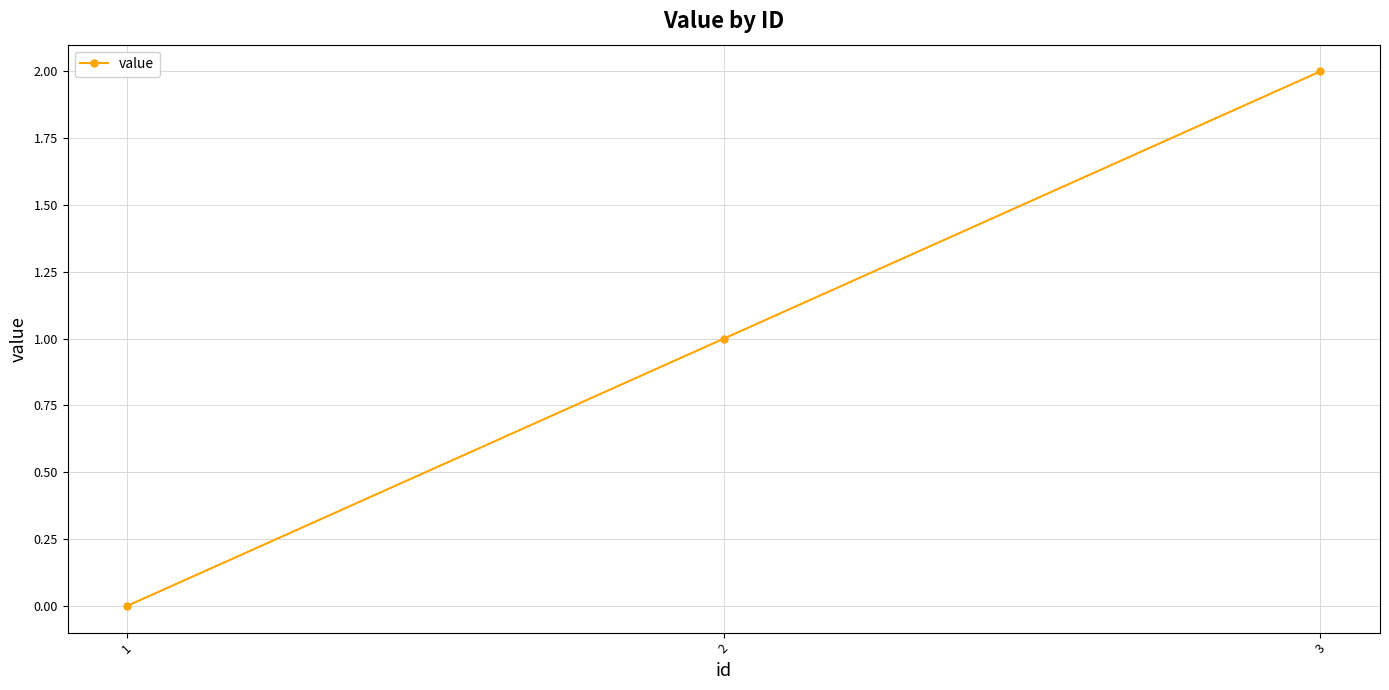

What value does the data have at 2?

1